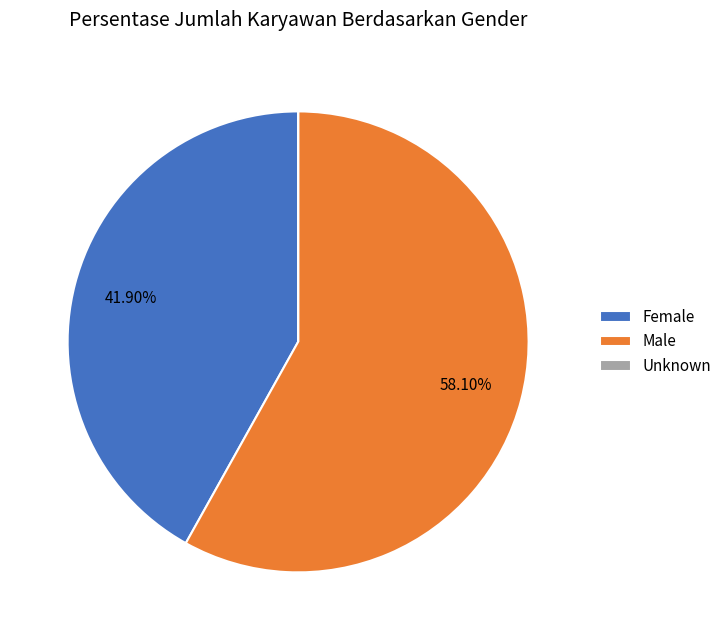

To the nearest percent, what portion does Male represent?

58%